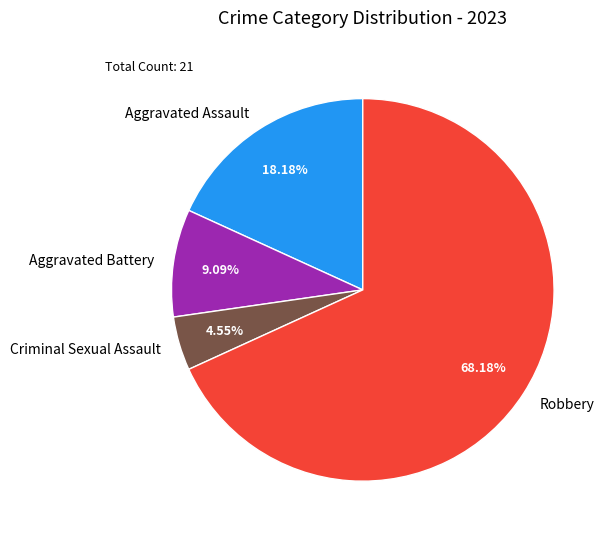

To the nearest percent, what is the difference between the Aggravated Assault and Criminal Sexual Assault slice percentages?

14%